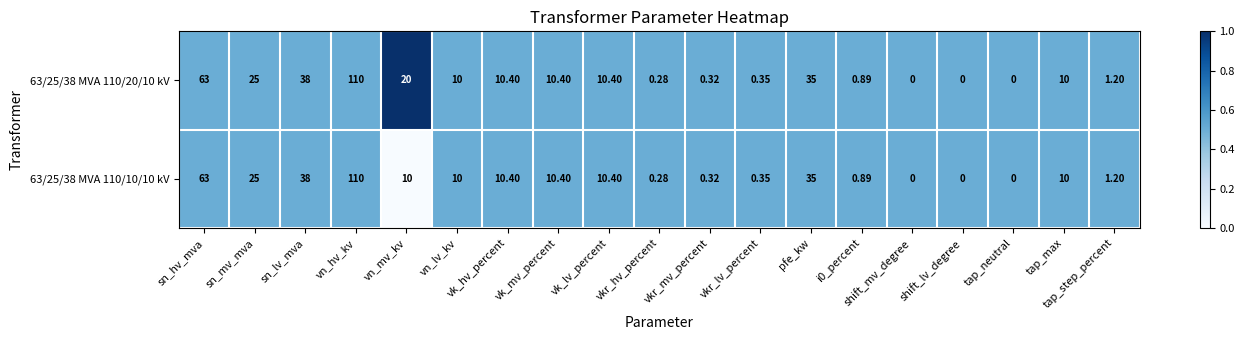

At which label does 63/25/38 MVA 110/20/10 kV reach its peak?

vn_hv_kv